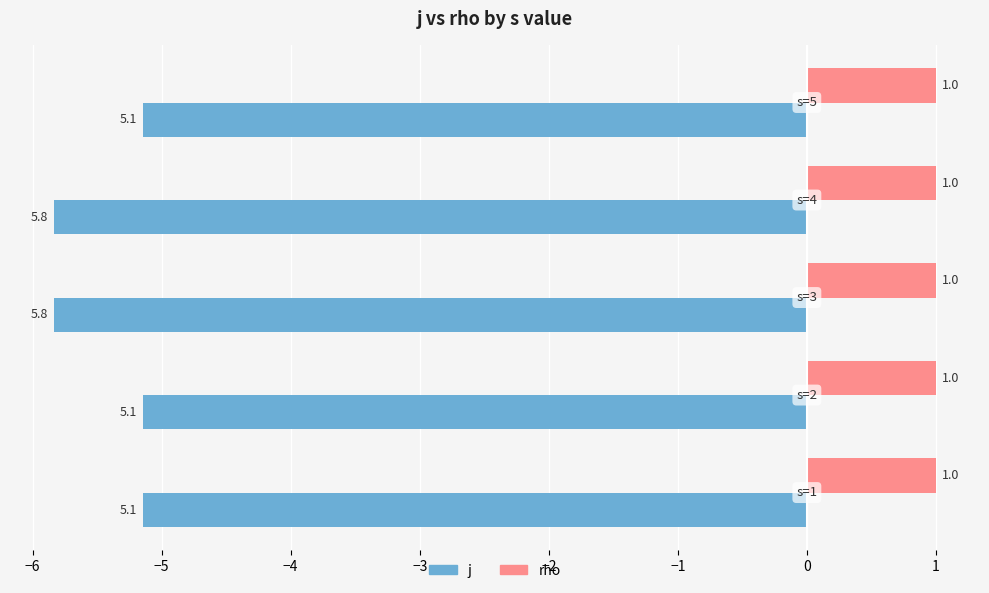

List the series in order of their peak value, highest first.

rho, j